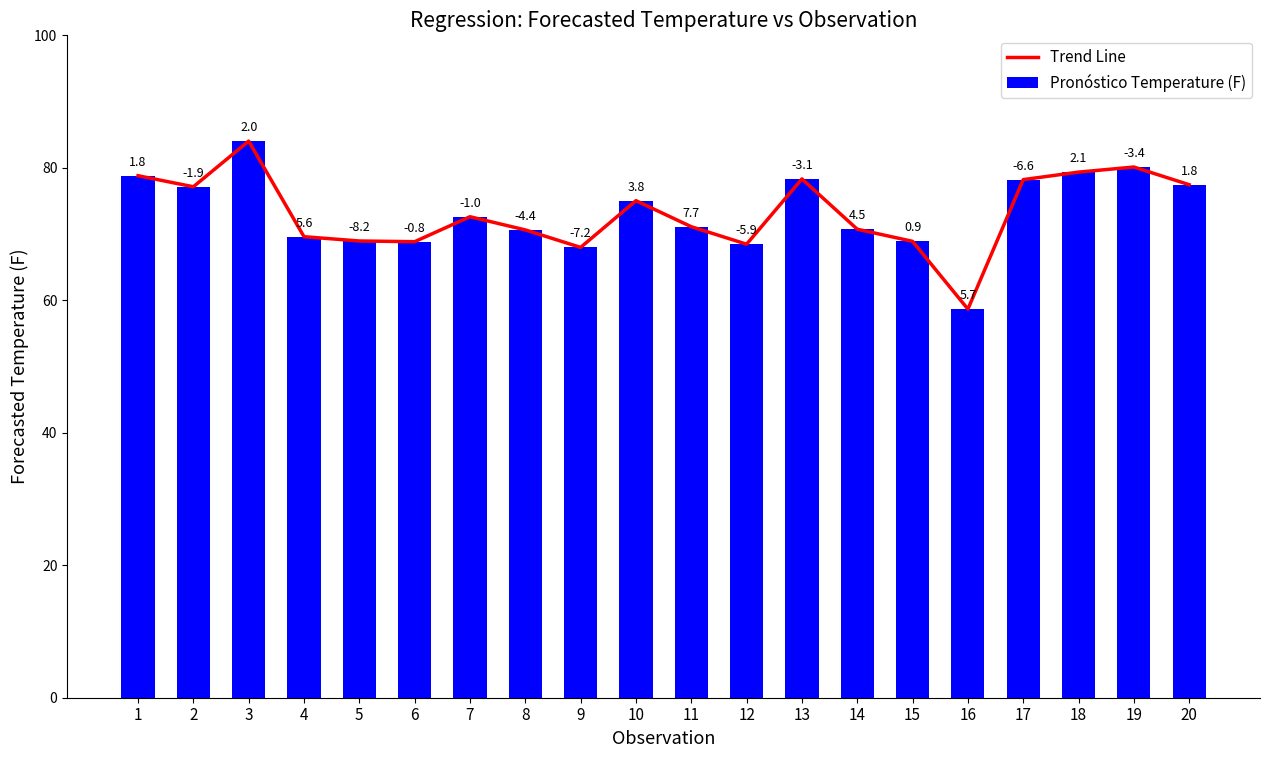

The value of Trend Line at 15 is 68.9. True or false?

True